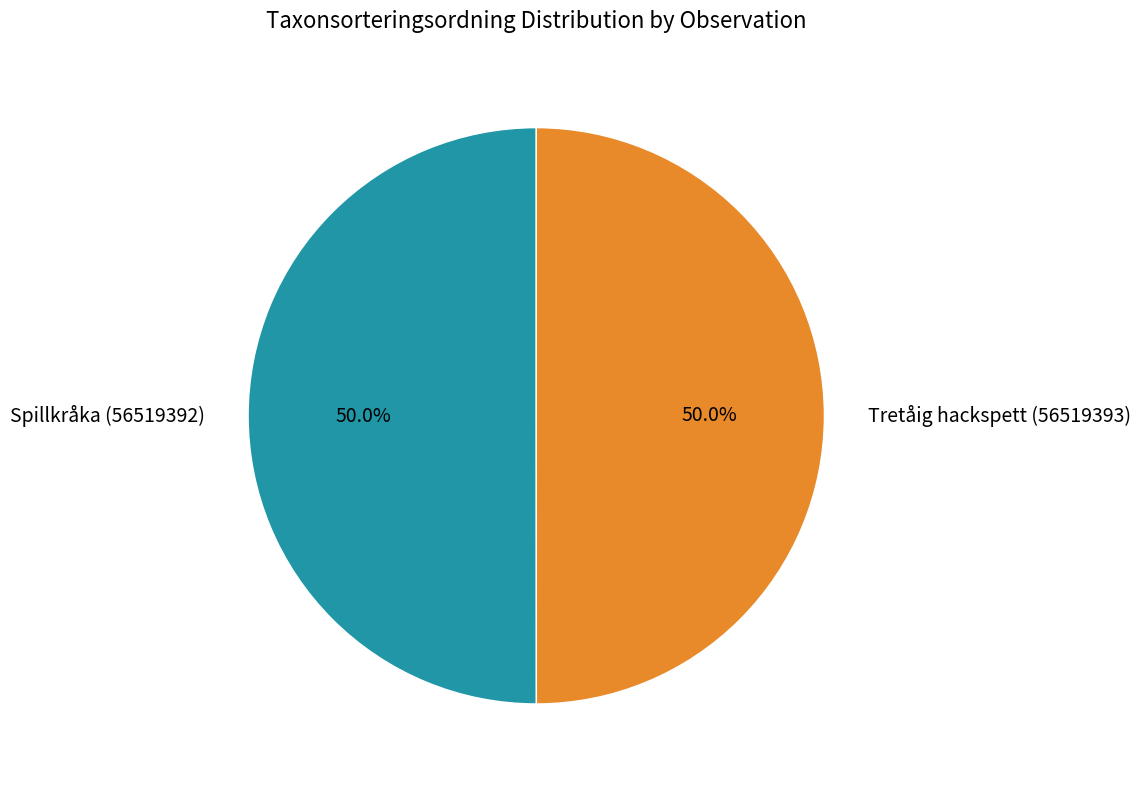

How much of the chart is everything except Tretåig hackspett (56519393)?

50.0%